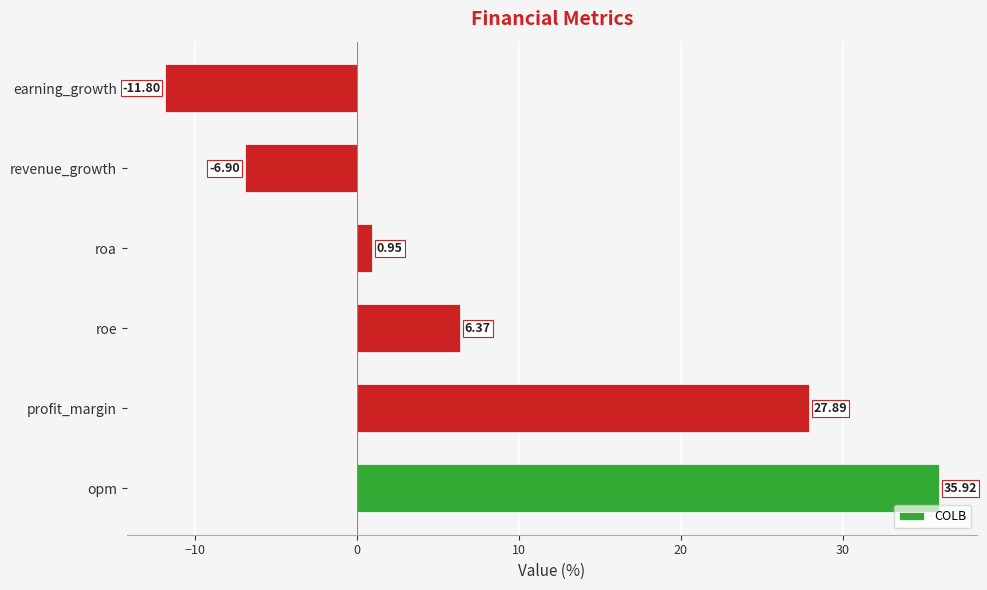

List the labels in order of value, smallest first.

earning_growth, revenue_growth, roa, roe, profit_margin, opm